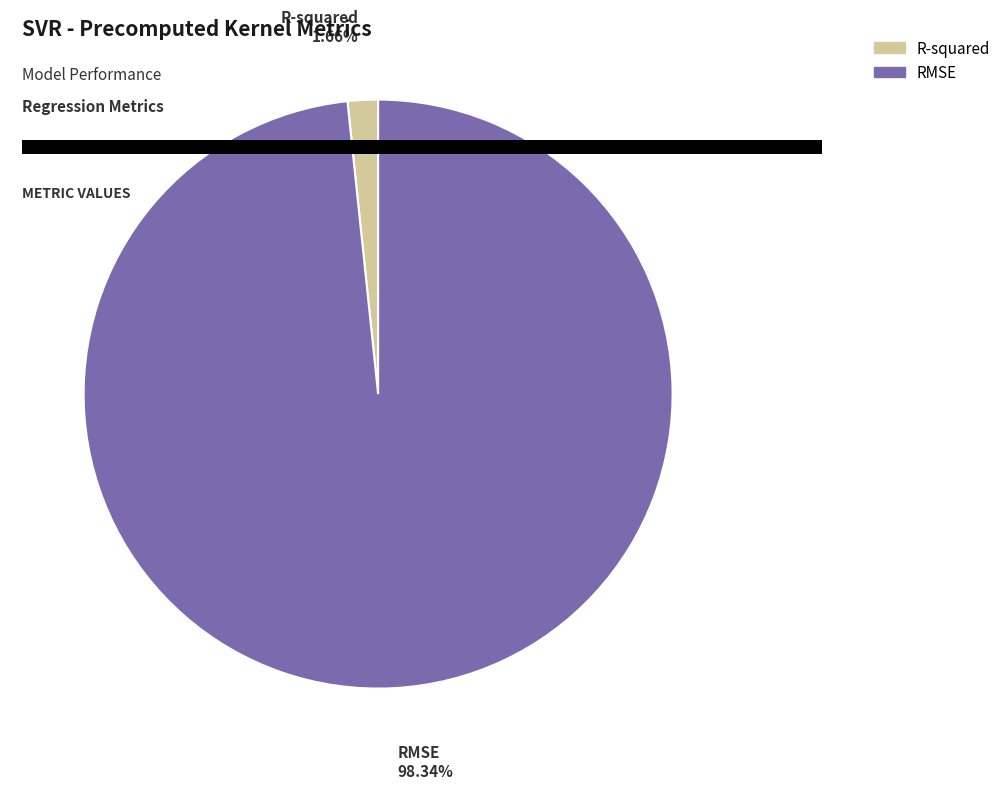

Which has a higher value, RMSE or R-squared?

RMSE